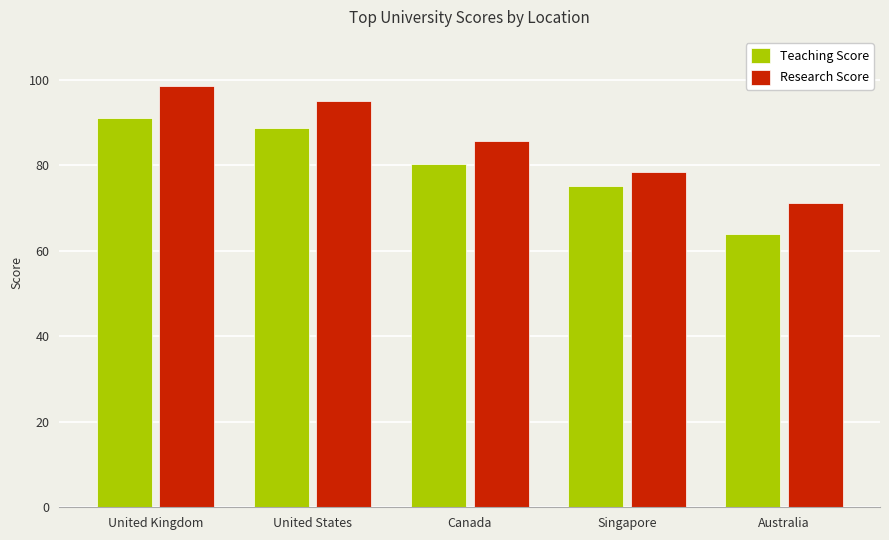

What position from the right is Canada?

3